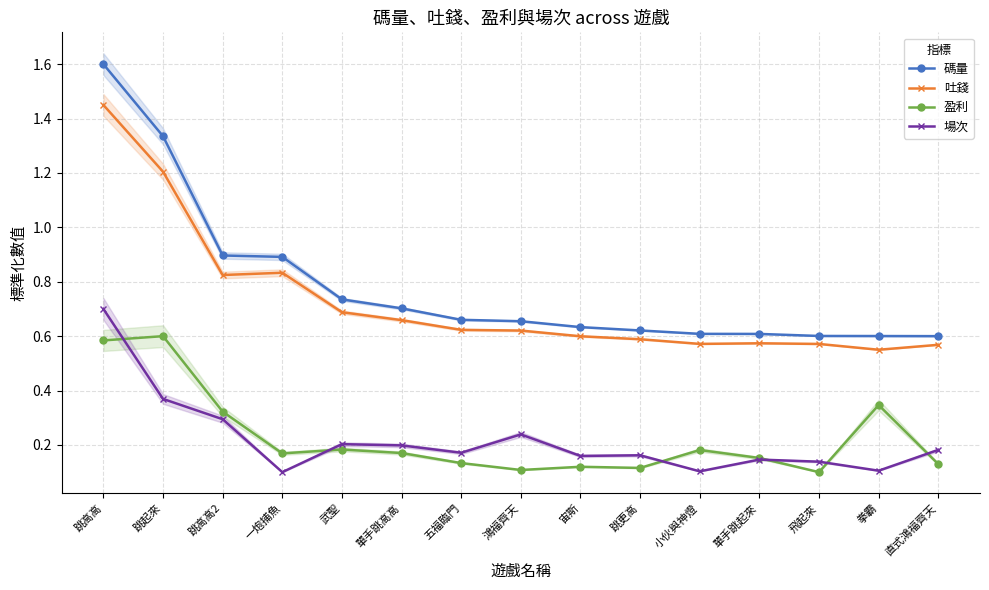

Rank the categories by 場次 value from lowest to highest.

一炮捕魚, 小伙與神燈, 拳霸, 飛起來, 單手跳起來, 宙斯, 跳更高, 五福臨門, 直式鴻福齊天, 單手跳高高, 武聖, 鴻福齊天, 跳高高2, 跳起來, 跳高高